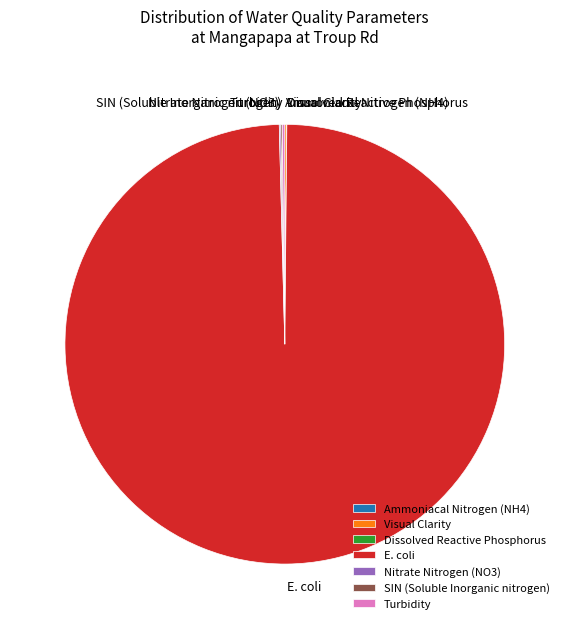

Which slice is the largest?

E. coli